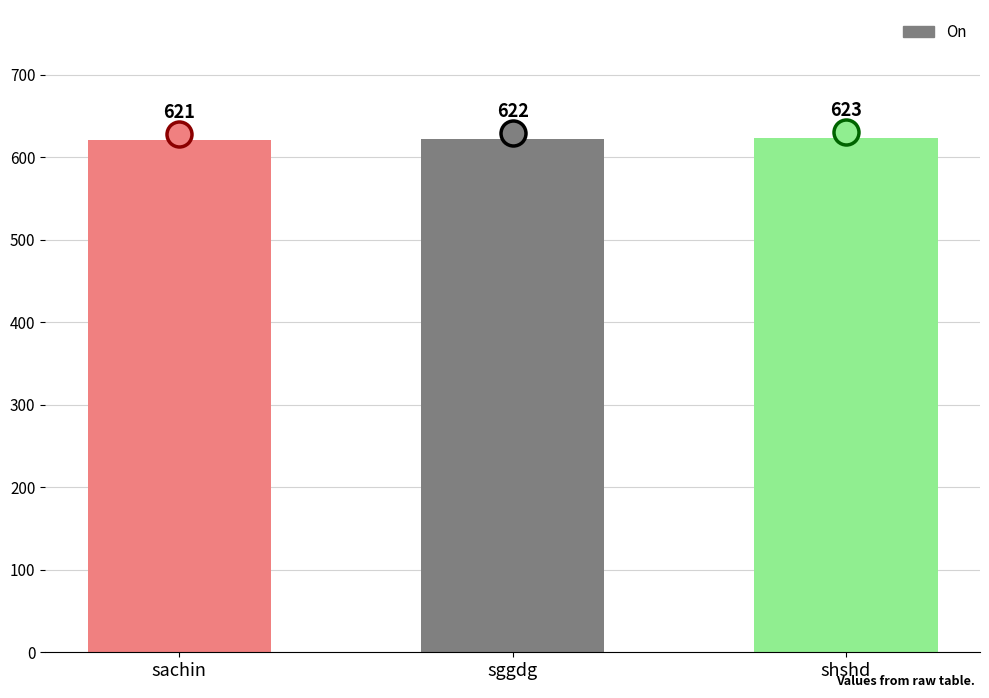

What is the minimum value shown in the chart?

621